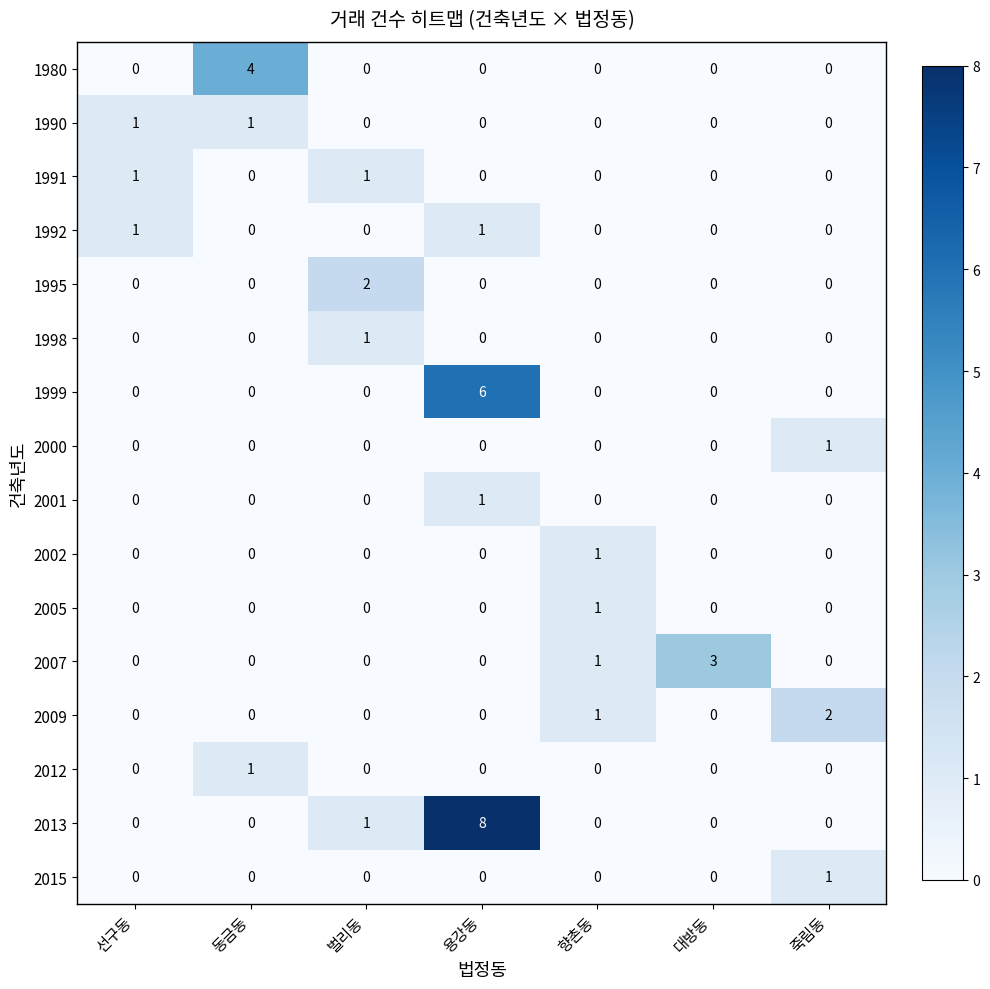

Between 용강동 and 향촌동, which series saw the biggest shift?

2013